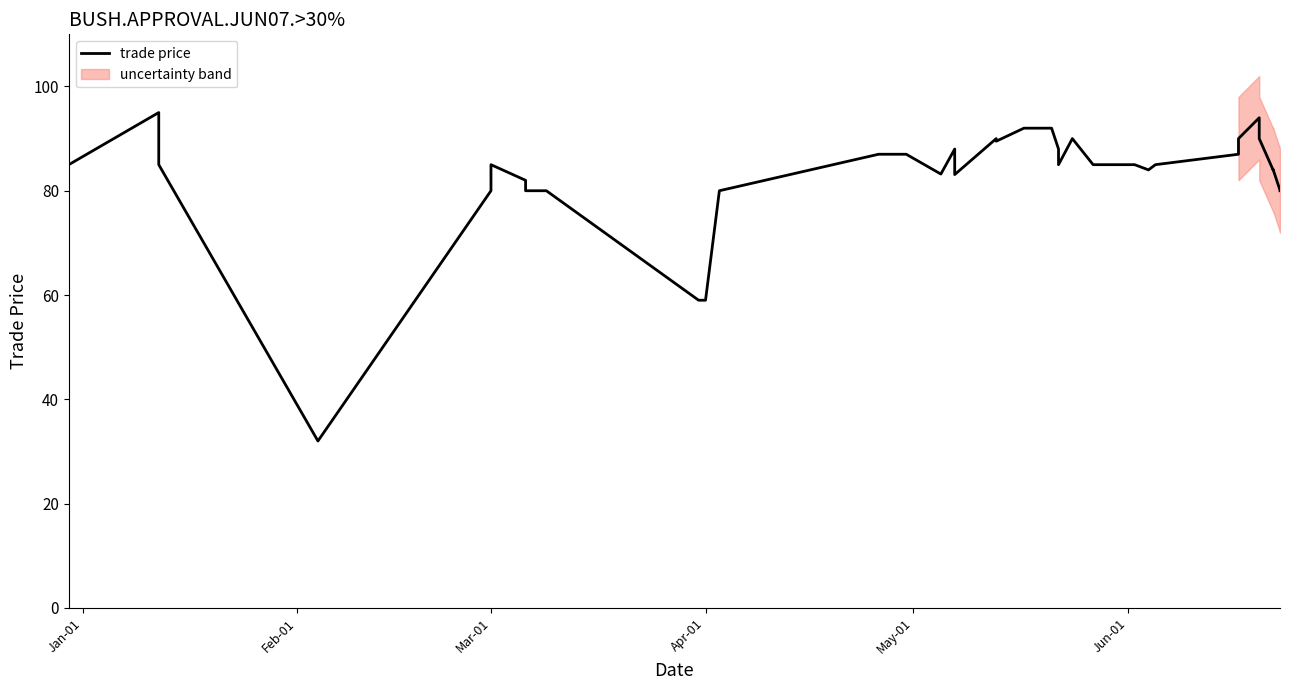

The chart shows a value of 143.9 at 18. True or false?

False